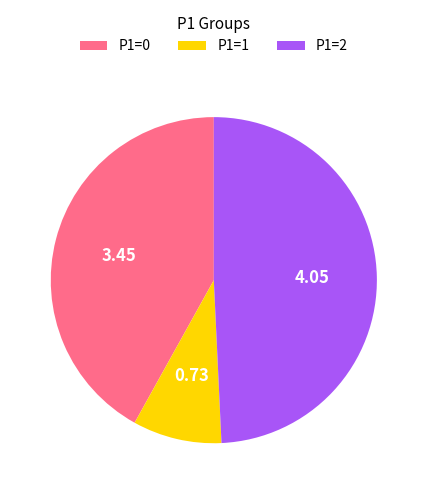

Do P1=1 and P1=2 together represent more than half of the pie?

Yes